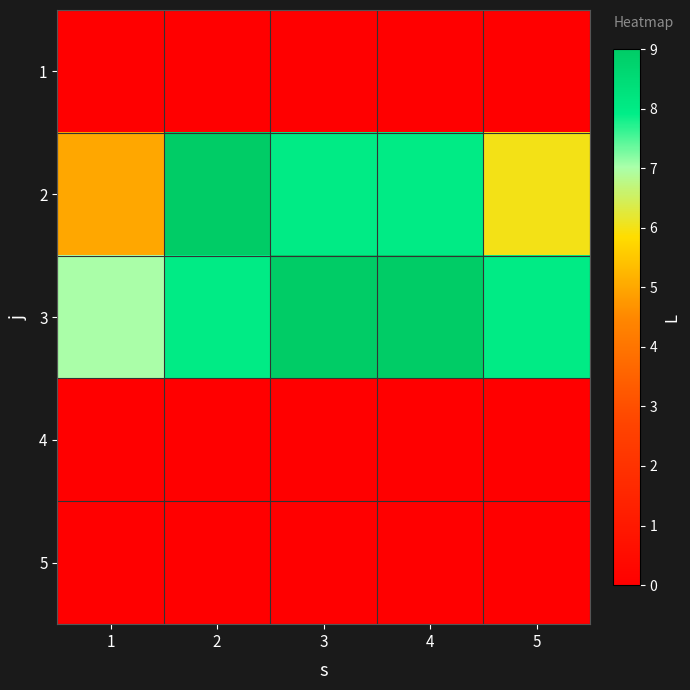

List the series in order of their peak value, lowest first.

1, 4, 5, 2, 3